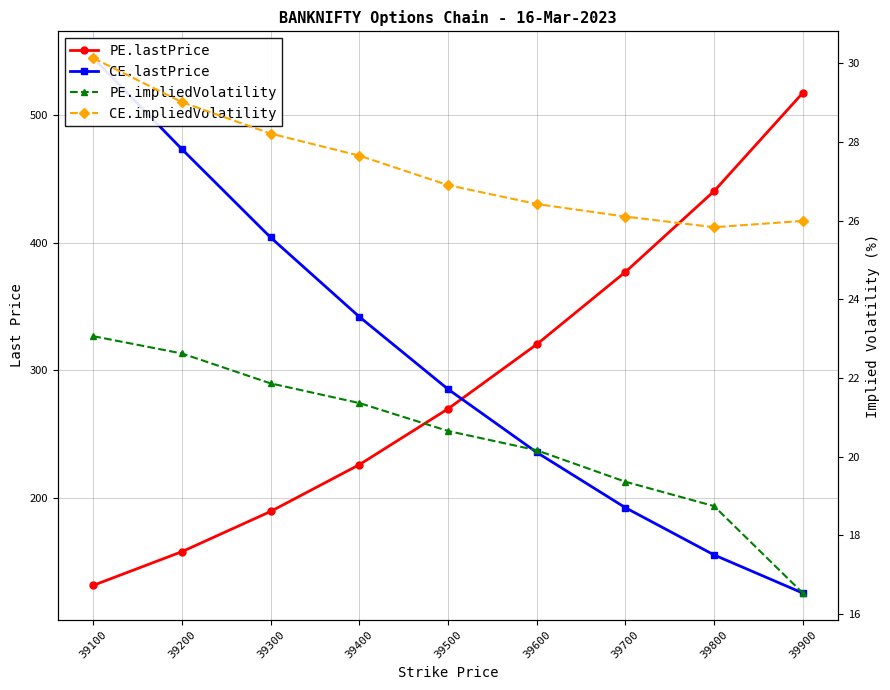

True or false: PE.lastPrice and PE.impliedVolatility cross at least once.

False